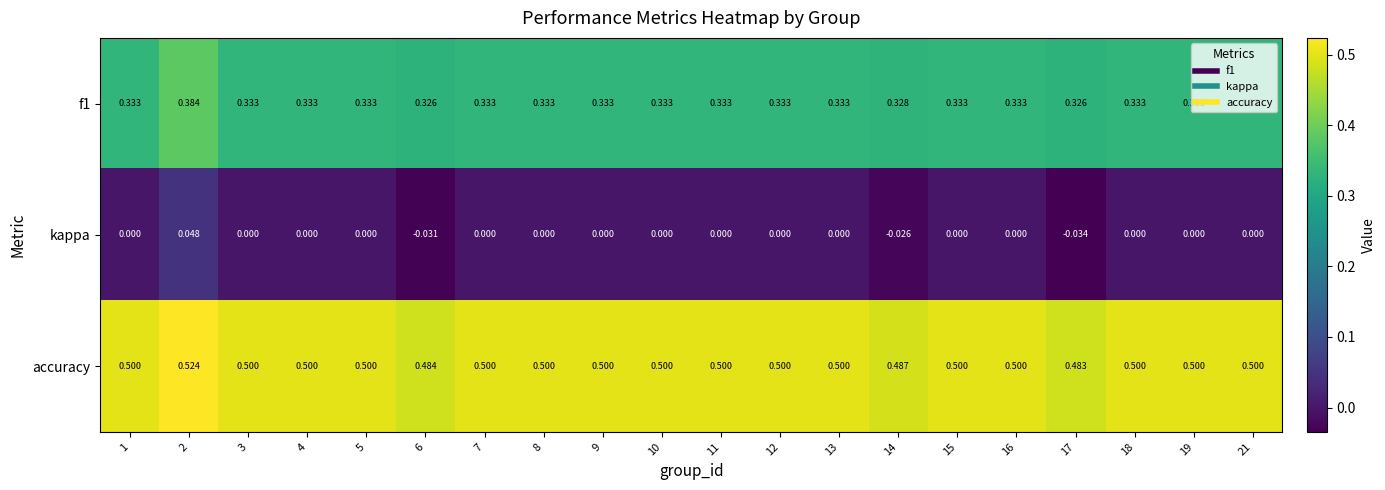

Which series has the largest total across all categories?

accuracy